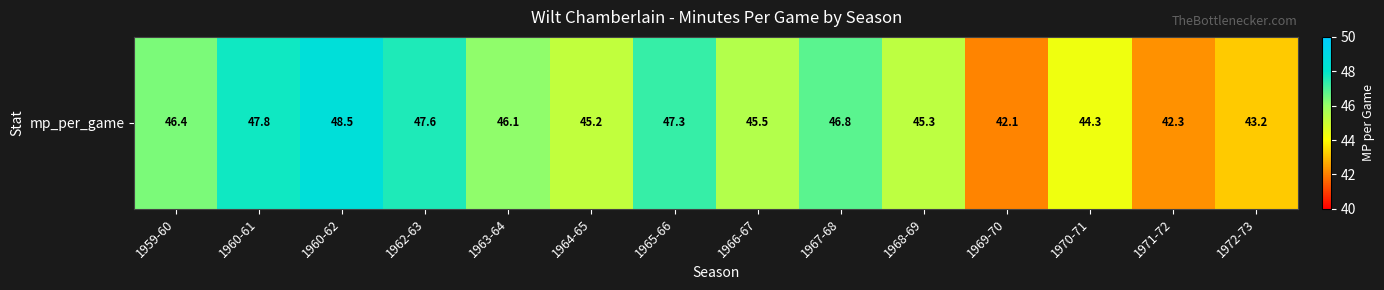

True or false: the data shows 26.6 at 1964-65.

False